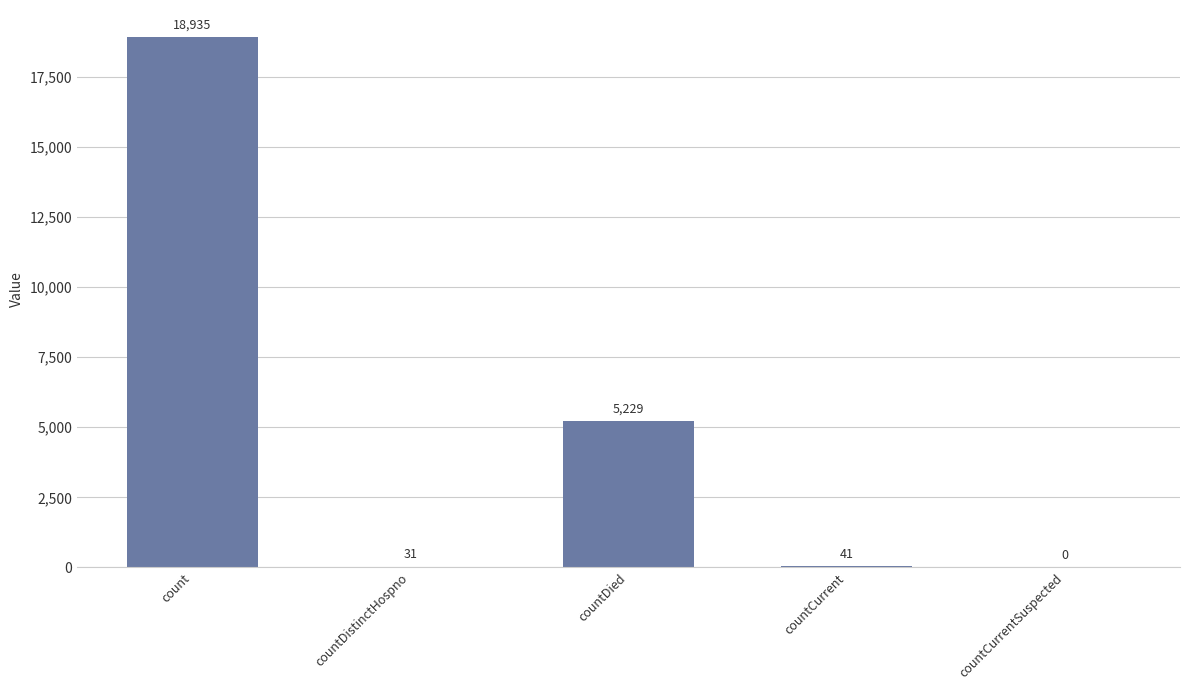

Reading left to right, transcribe all the data shown in this chart.

count=18935	countDistinctHospno=31	countDied=5229	countCurrent=41	countCurrentSuspected=0